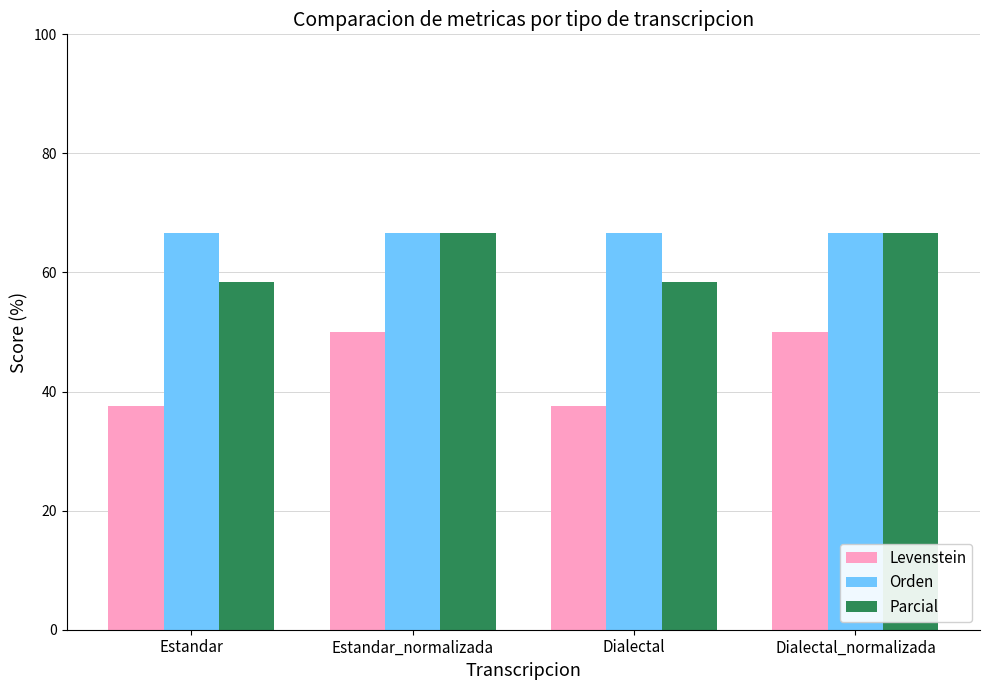

What is the difference between the maximum and minimum values in the Levenstein series?

12.5